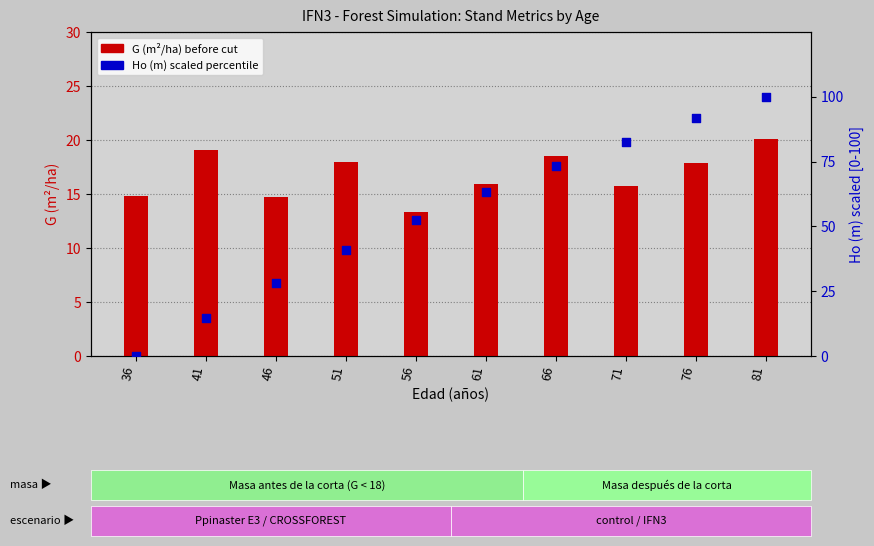

At how many categories does at least one series exceed 62?

5